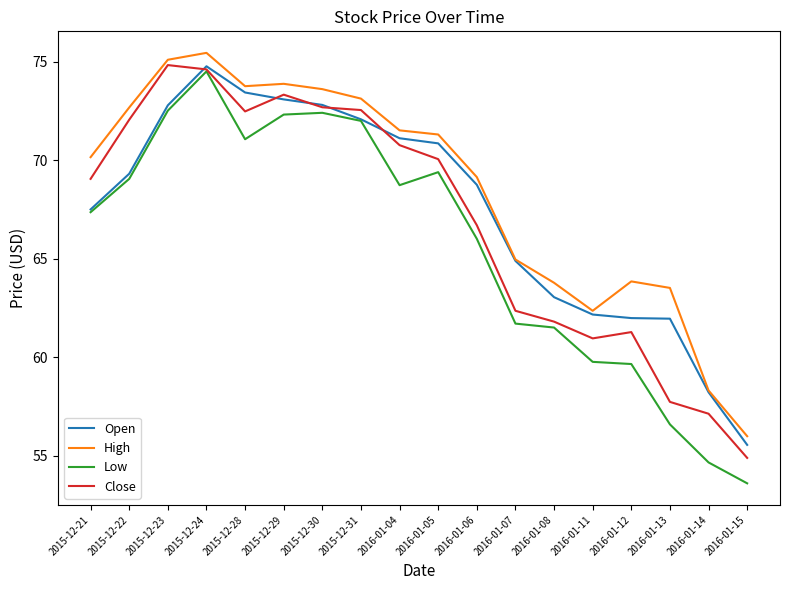

Is the value of Open at 2016-01-08 greater than the value of High at 2016-01-11?

Yes